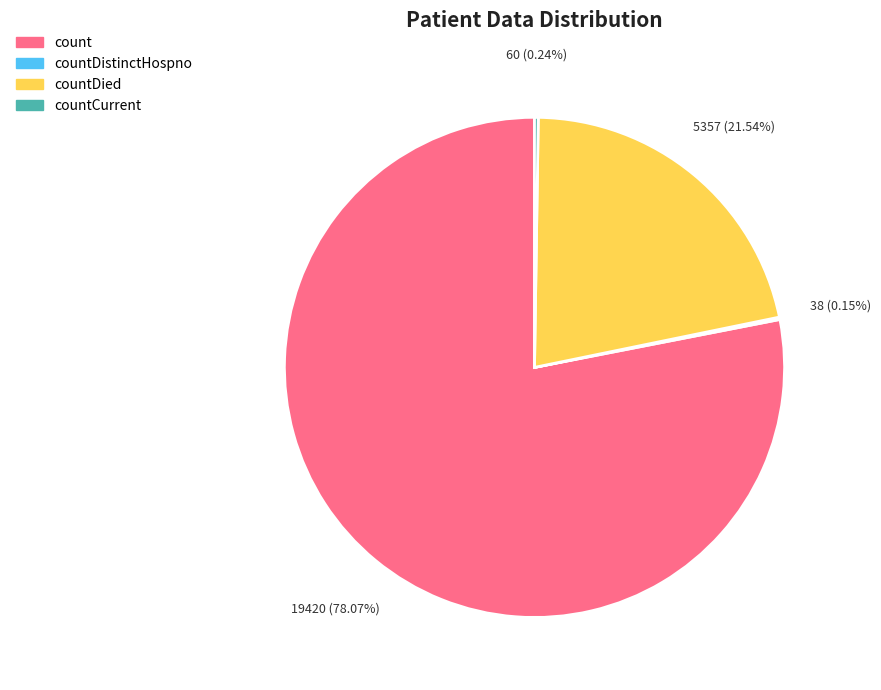

Which has a higher value, countDied or count?

count